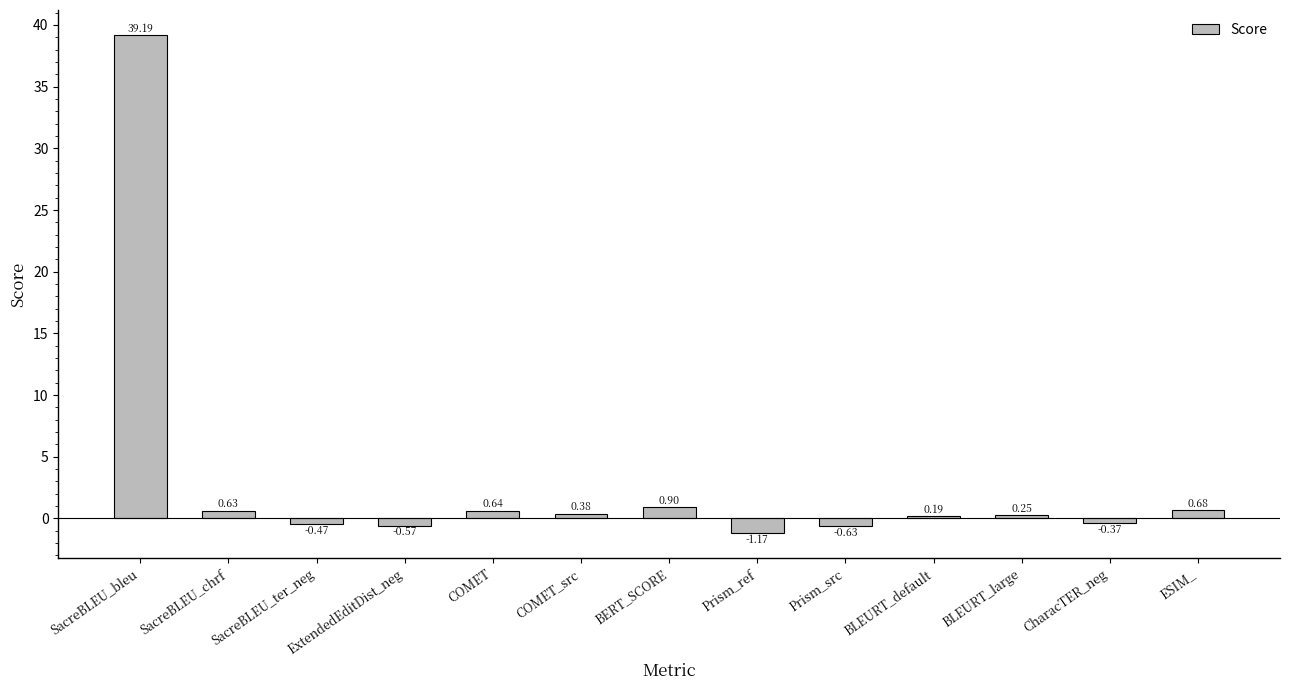

Which category has the lowest value across all series?

Prism_ref